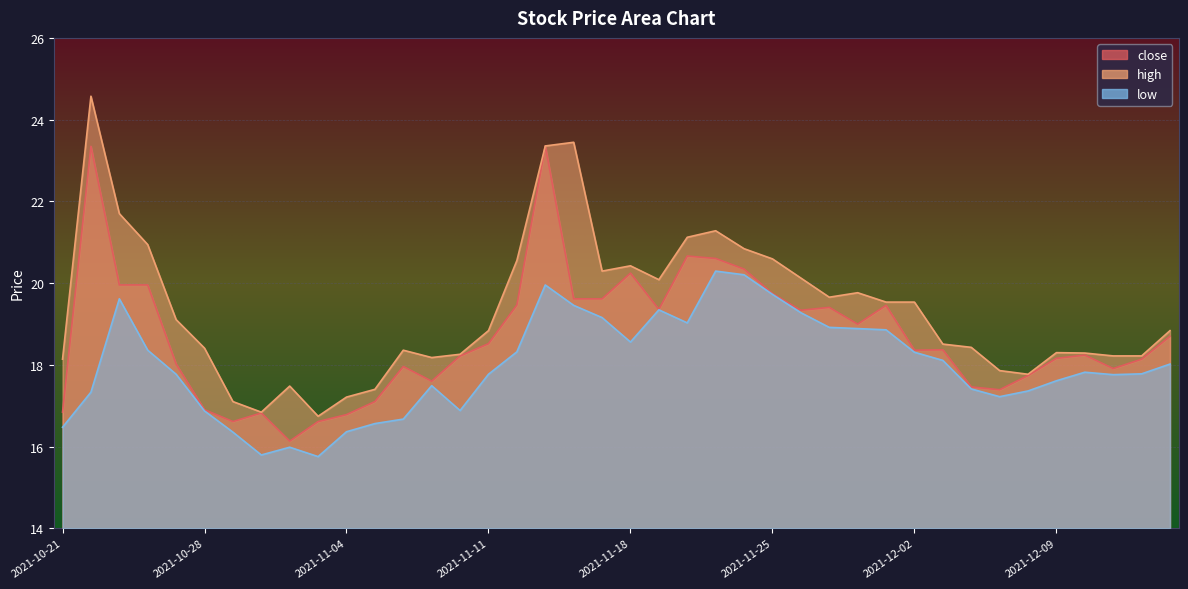

True or false: high and close cross at least once.

False